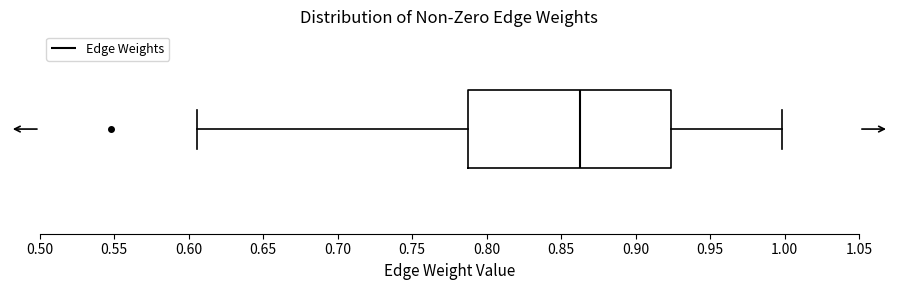

Where does the right whisker of the box end on the x-axis? The values are not printed on the chart, so give them approximately, as read against the axis.

1.000